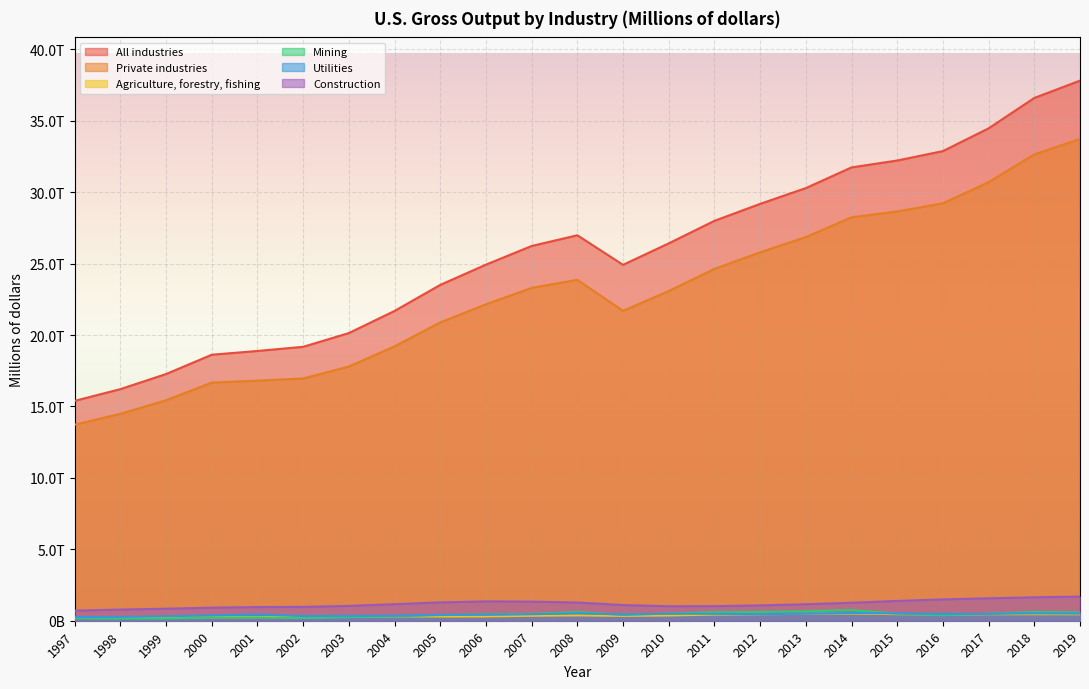

Reading right to left, extract all data points from this chart.

All industries: 2019=37816984	2018=36603406	2017=34474732	2016=32882162	2015=32222300	2014=31740043	2013=30291347	2012=29186848	2011=27999497	2010=26422363	2009=24919477	2008=26989209	2007=26238500	2006=24931355	2005=23512947	2004=21690160	2003=20141244	2002=19178255	2001=18888252	2000=18623870	1999=17272311	1998=16216785	1997=15393320
Private industries: 2019=33730375	2018=32654447	2017=30707673	2016=29228283	2015=28656783	2014=28248483	2013=26864969	2012=25797086	2011=24635110	2010=23087247	2009=21695674	2008=23869214	2007=23305632	2006=22154281	2005=20889675	2004=19210489	2003=17798089	2002=16963427	2001=16809081	2000=16672777	1999=15437558	1998=14487020	1997=13728169
Agriculture, forestry, fishing: 2019=452427	2018=455660	2017=454172	2016=436089	2015=459928	2014=500917	2013=488450	2012=452635	2011=432485	2010=368845	2009=340445	2008=374739	2007=347041	2006=302212	2005=298504	2004=307197	2003=268265	2002=241404	2001=251356	2000=243596	1999=245311	1998=249763	1997=257882
Mining: 2019=579935	2018=610566	2017=493146	2016=384264	2015=495972	2014=745419	2013=662888	2012=613049	2011=601186	2010=499297	2009=404018	2008=613984	2007=475551	2006=444218	2005=393954	2004=299469	2003=252388	2002=195472	2001=226107	2000=218050	1999=155814	1998=151537	1997=176871
Utilities: 2019=503226	2018=516322	2017=485757	2016=476843	2015=513760	2014=537642	2013=491663	2012=461485	2011=484889	2010=494486	2009=436451	2008=524896	2007=451593	2006=421955	2005=416184	2004=351750	2003=343152	2002=325154	2001=446479	2000=373248	1999=314786	1998=268067	1997=261979
Construction: 2019=1689986	2018=1643111	2017=1570769	2016=1494812	2015=1386108	2014=1258772	2013=1155700	2012=1074580	2011=1020485	2010=1016651	2009=1098960	2008=1275777	2007=1339134	2006=1353620	2005=1287144	2004=1158060	2003=1039480	2002=969697	2001=956910	2000=913886	1999=841640	1998=779602	1997=709092